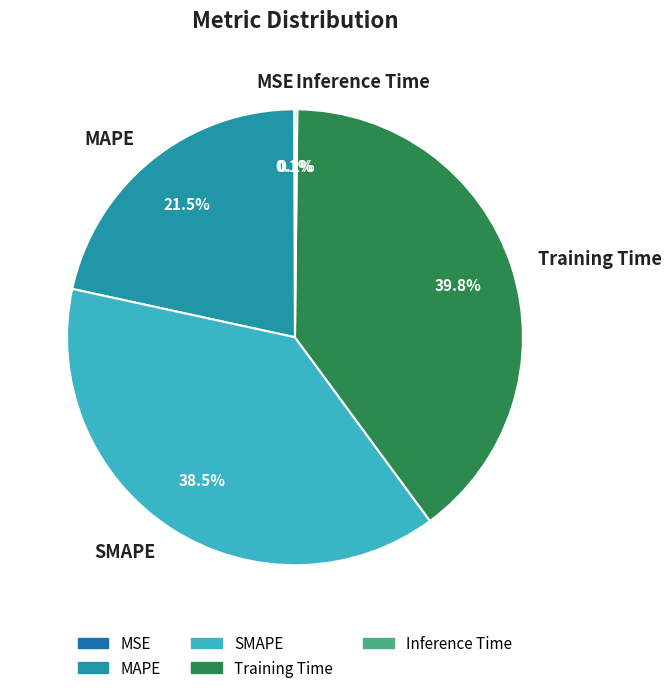

Which slice is the largest?

Training Time